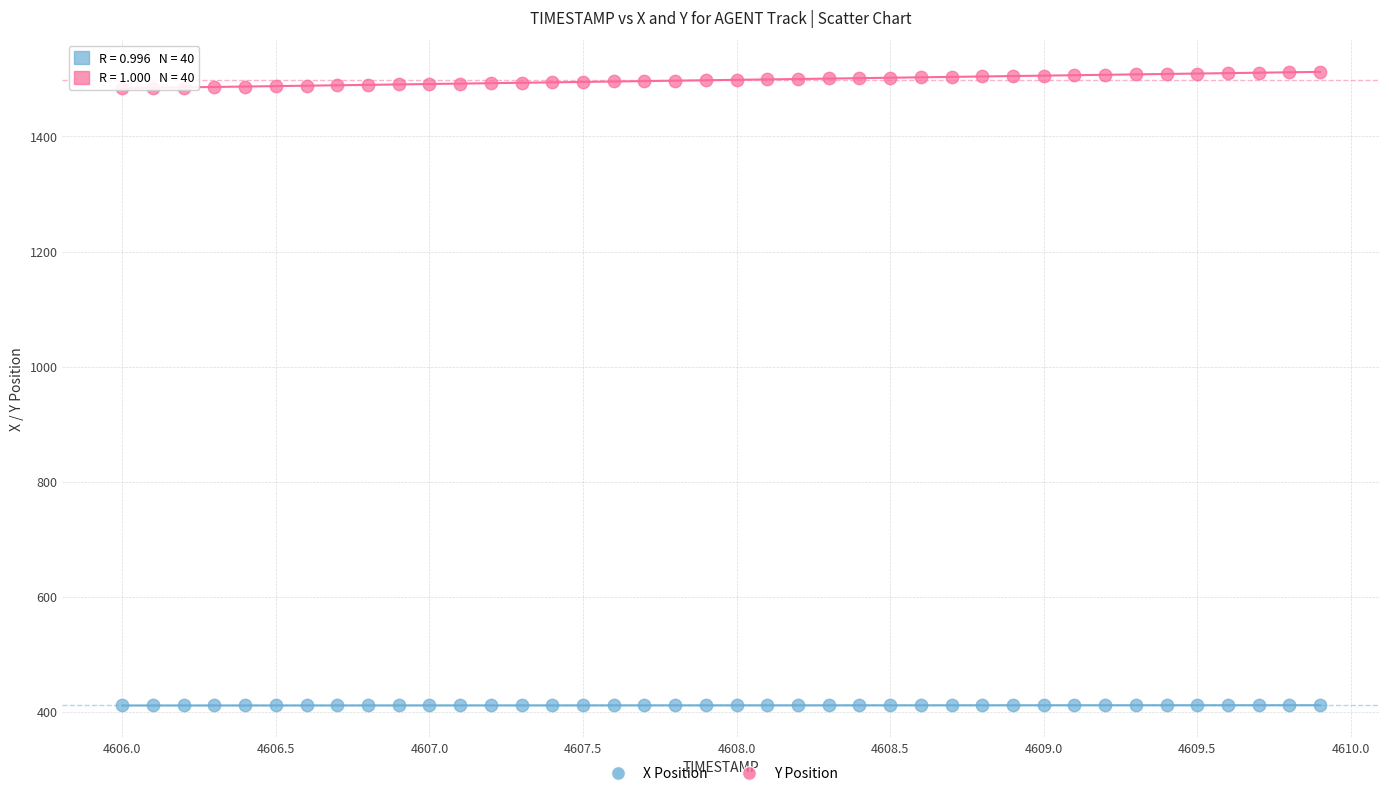

What are all the series names shown in the legend?

X Position, Y Position